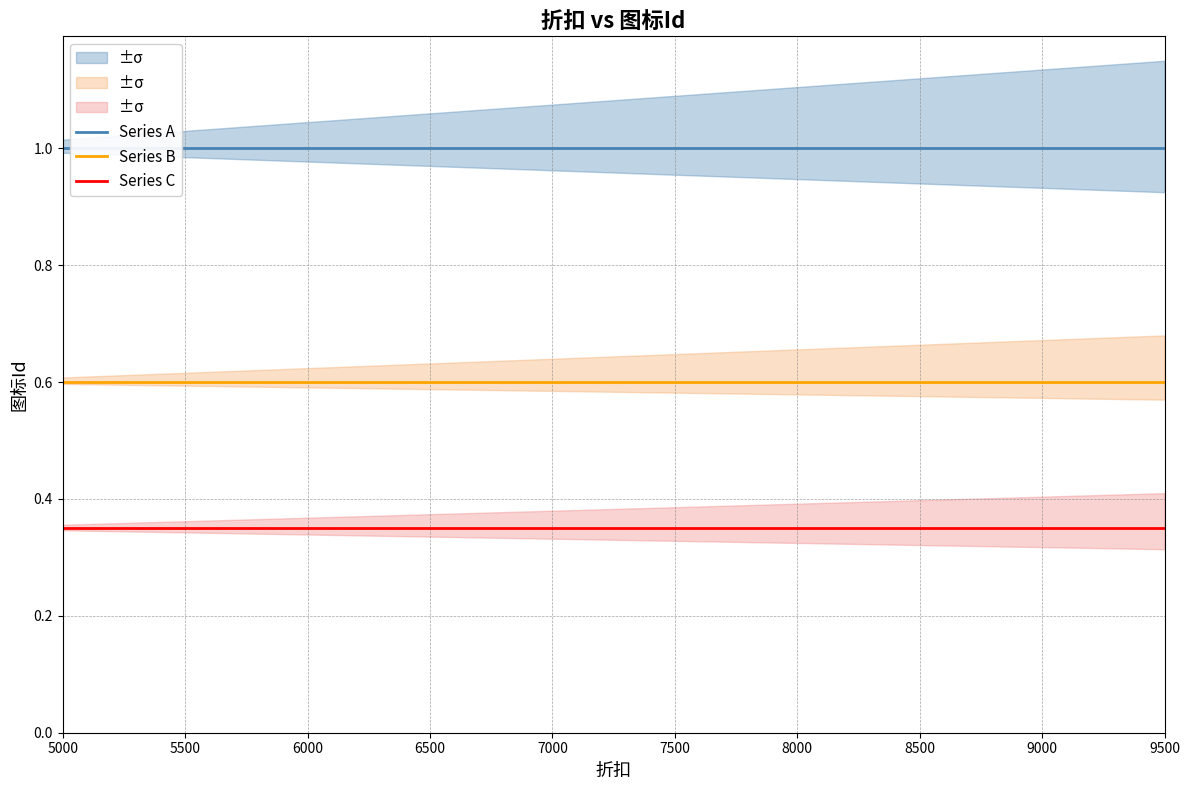

At which label does Series B reach its minimum?

5000